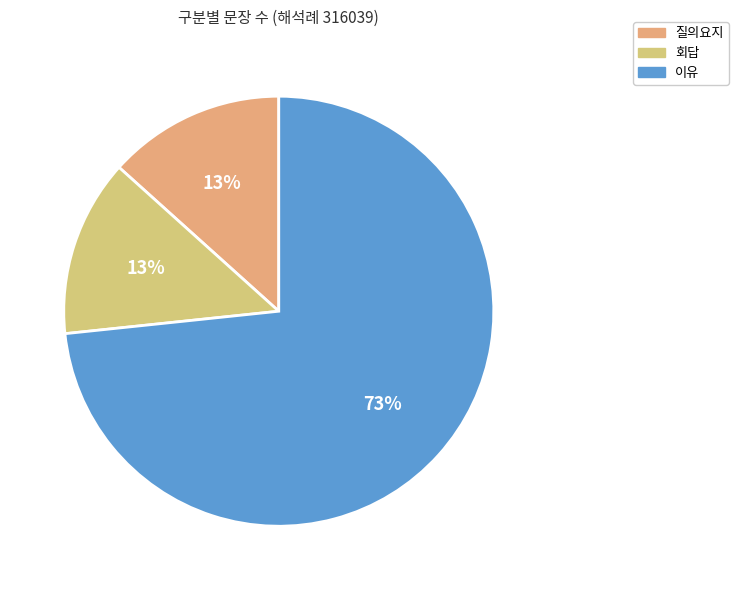

Does 회답 represent more than half of the total?

No